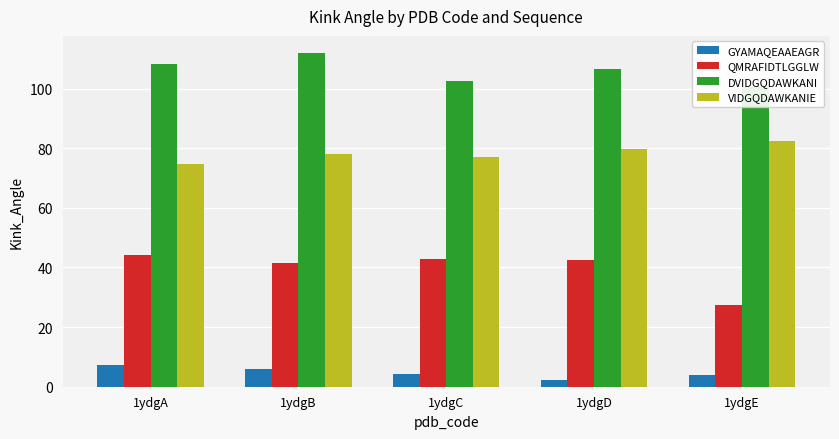

Reading left to right, what are all the values shown in this chart?

GYAMAQEAAEAGR: 7.2	5.8	4.4	2.3	4.0
QMRAFIDTLGGLW: 44.1	41.6	42.9	42.4	27.5
DVIDGQDAWKANI: 108.2	112.1	102.7	106.4	100.4
VIDGQDAWKANIE: 74.7	78.1	77.2	79.6	82.5